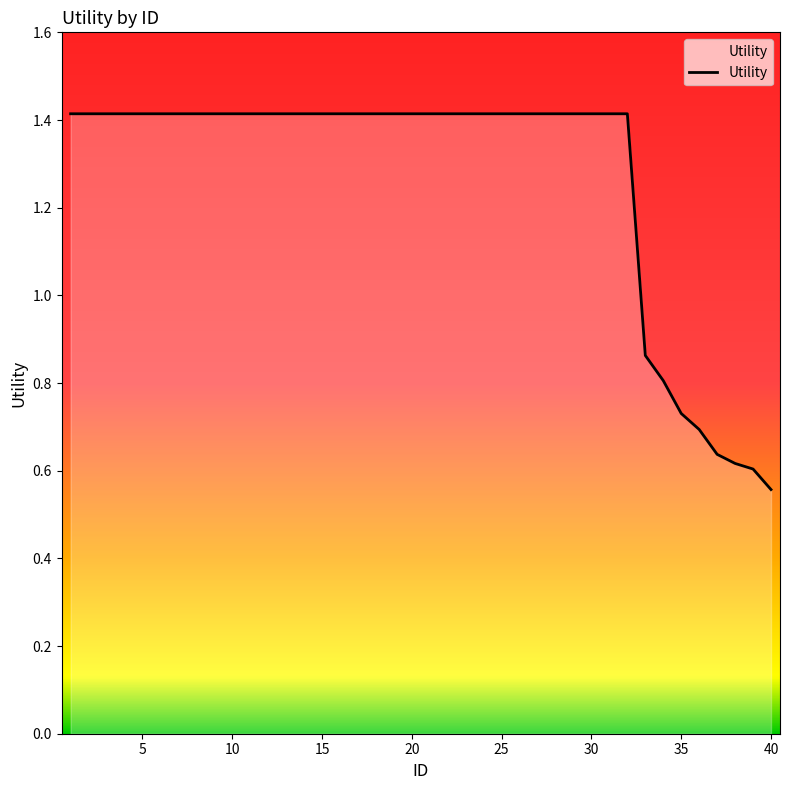

What is the maximum value shown in the chart?

1.4